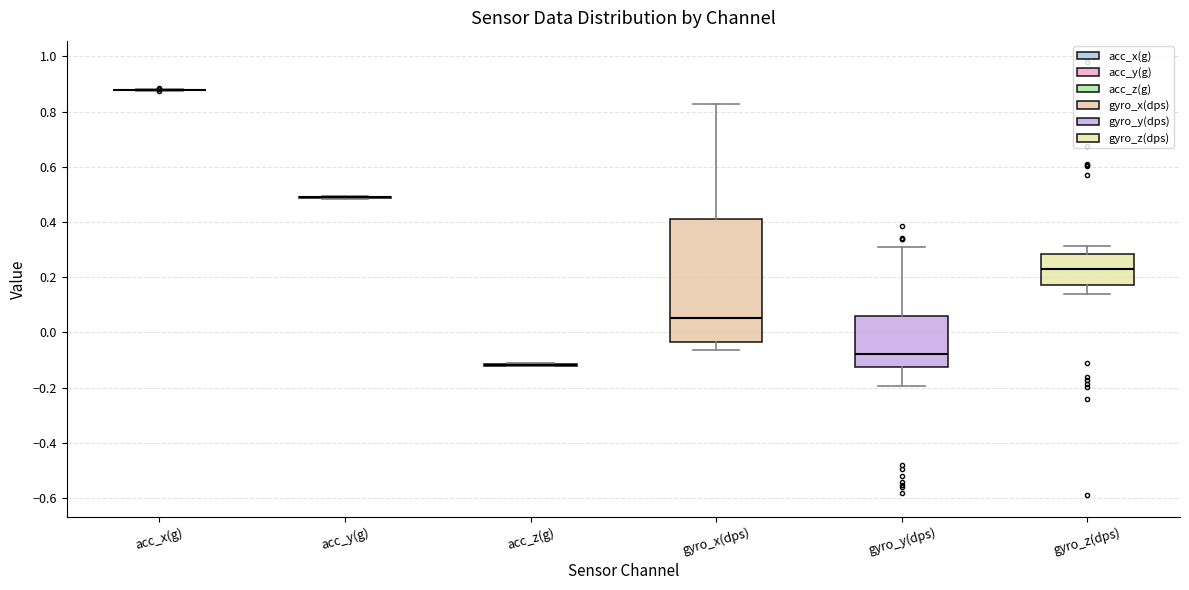

Which box is the tallest, from its lower edge to its upper edge?

gyro_x(dps)